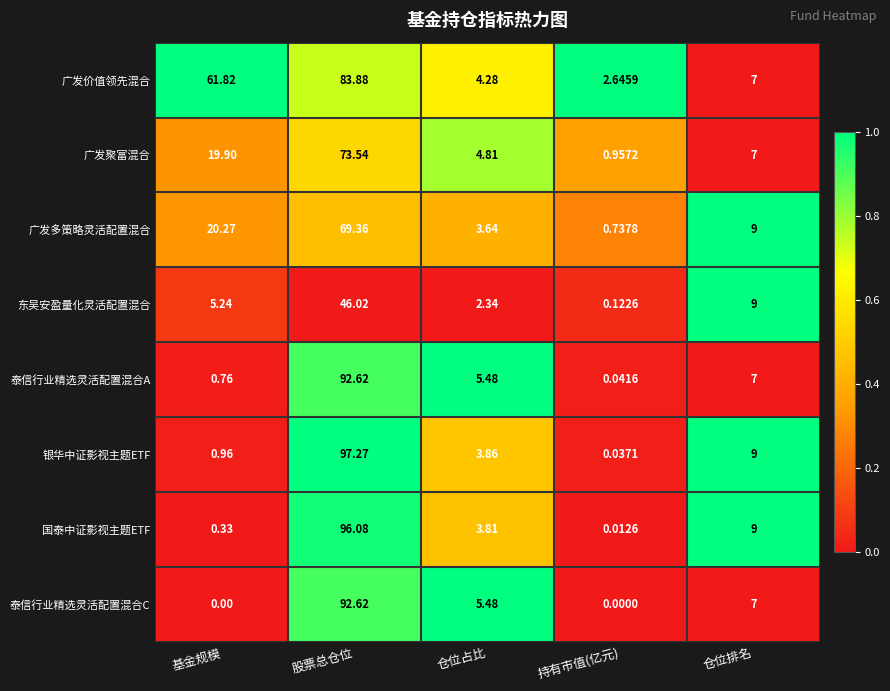

Between 基金规模 and 持有市值(亿元), which series saw the biggest shift?

广发价值领先混合